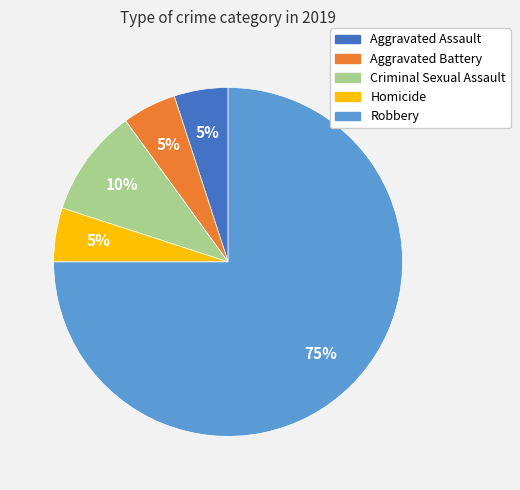

Is it true that Aggravated Assault is 5% of the pie?

True